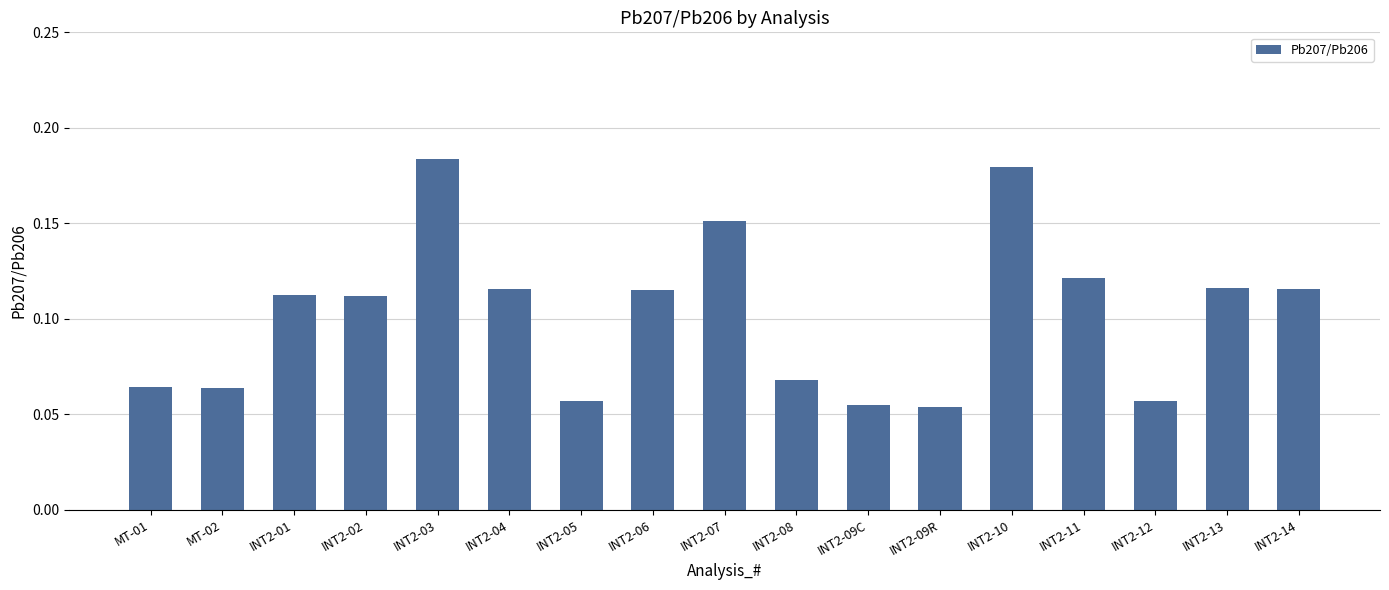

What is the sum of all values?

1.7